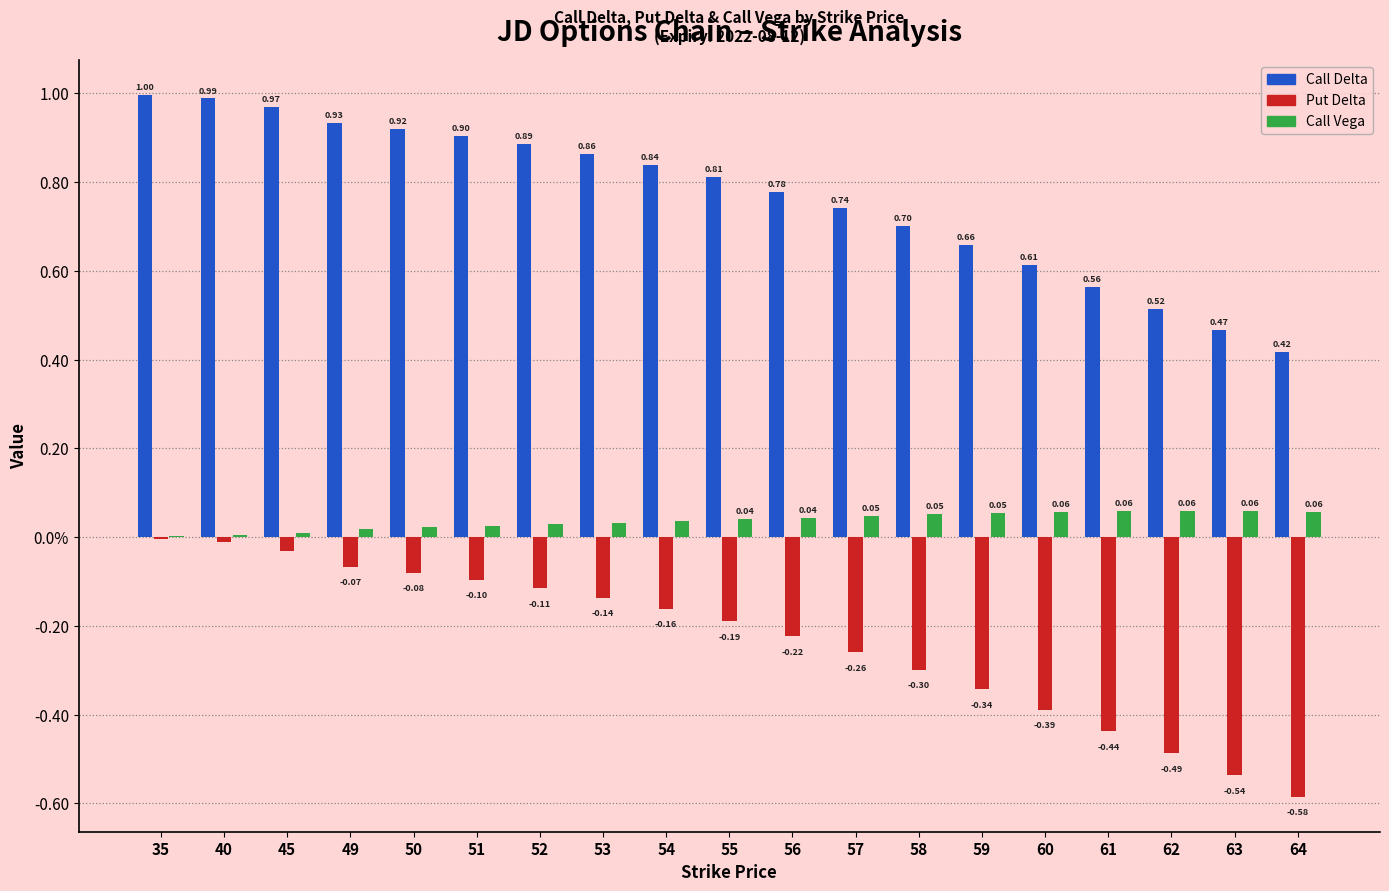

Between 45 and 62, which series saw the biggest shift?

Put Delta